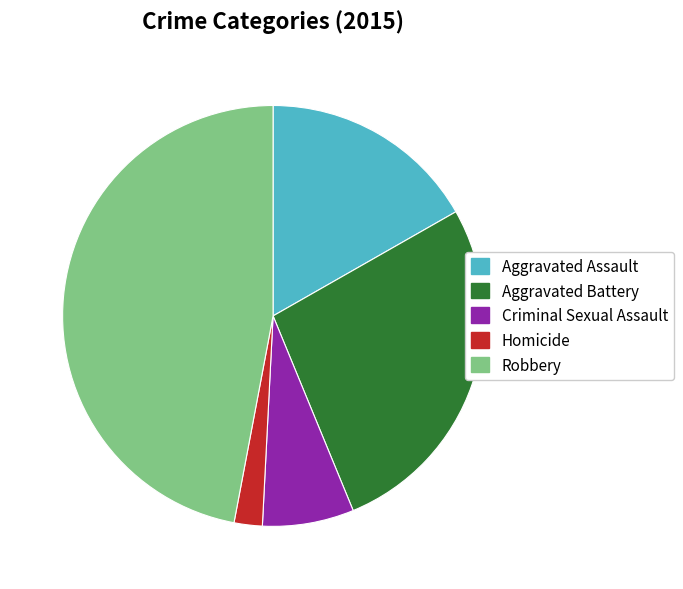

Count the number of slices in the pie.

5